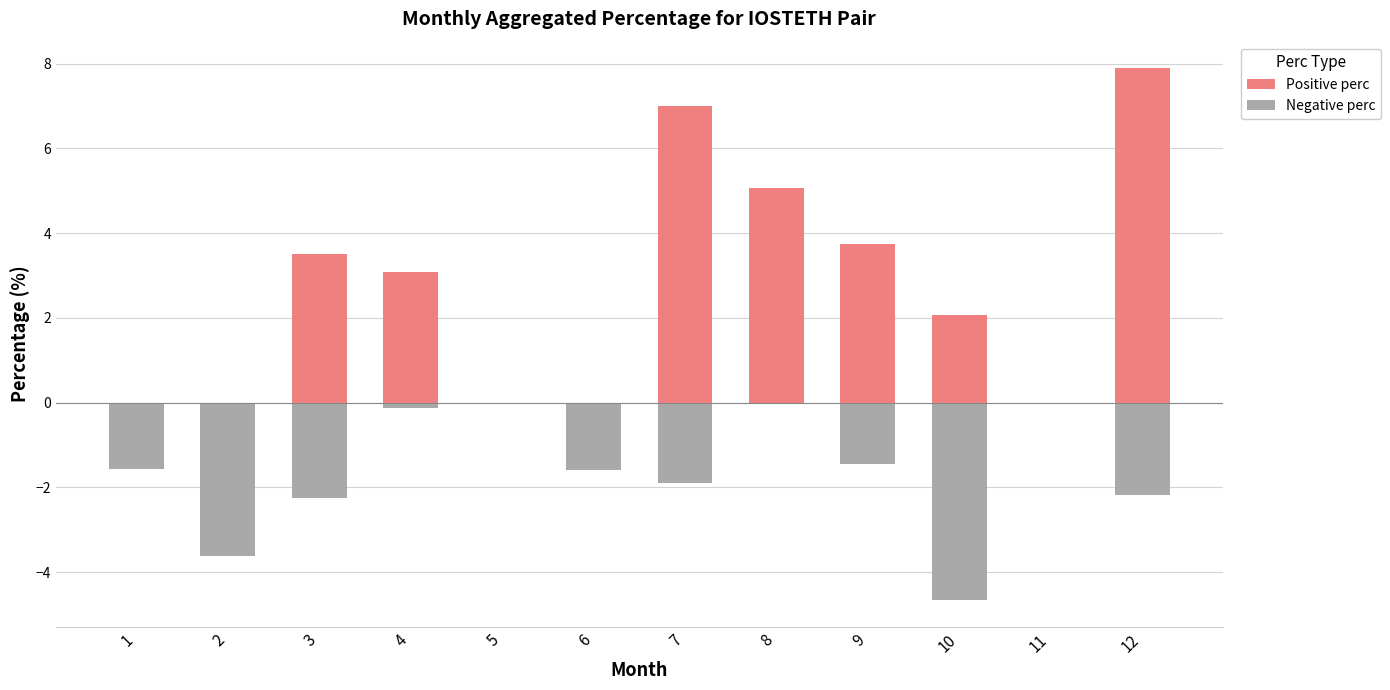

Reading right to left, list all the values displayed in this chart.

Positive perc: 7.9	0.0	2.1	3.7	5.1	7.0	-1.0	0.0	3.1	3.5	-1.9	-0.8
Negative perc: -2.2	0.0	-4.7	-1.4	0.0	-1.9	-1.6	0.0	-0.1	-2.3	-3.6	-1.6